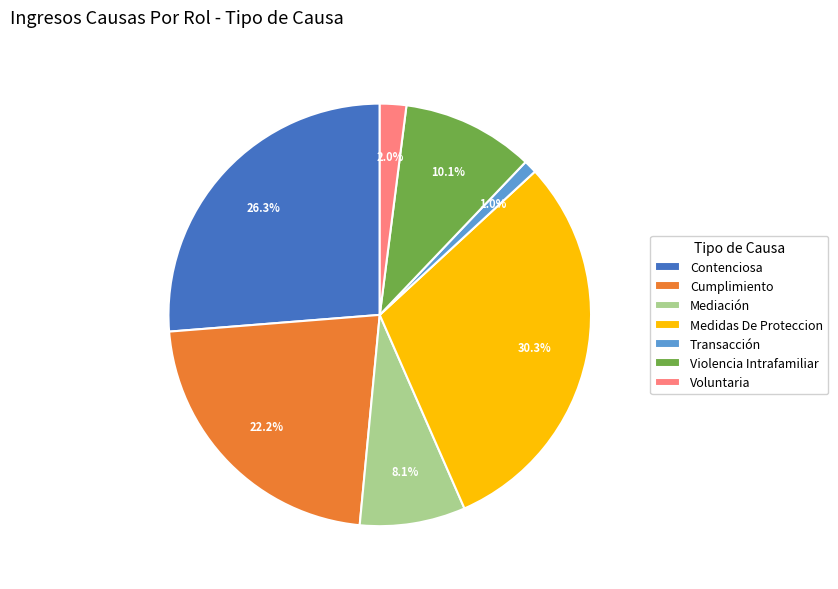

Does Medidas De Proteccion represent more than half of the total?

No